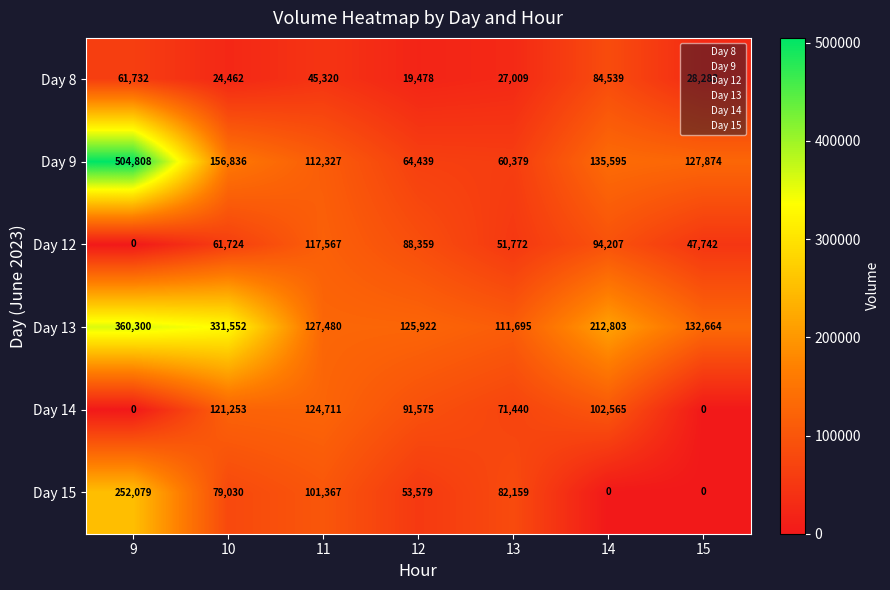

What is the average value of the Day 12 series?

65910